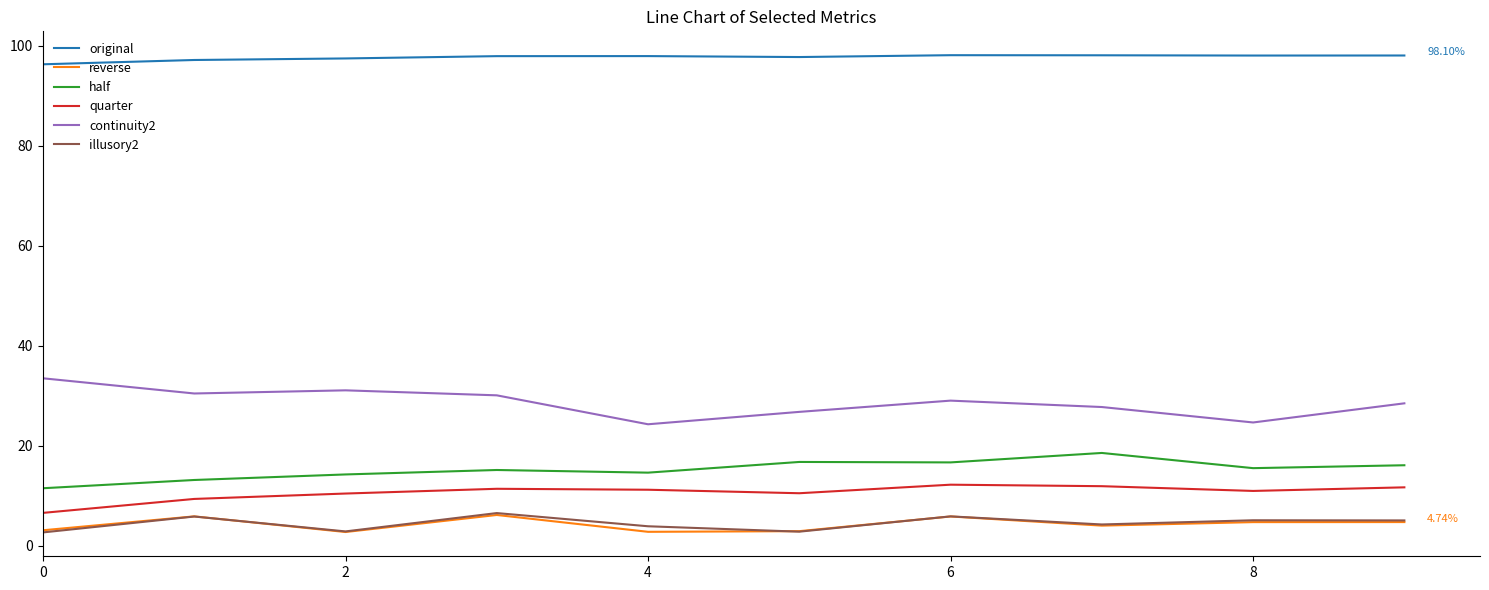

Count the number of data series in this chart.

6